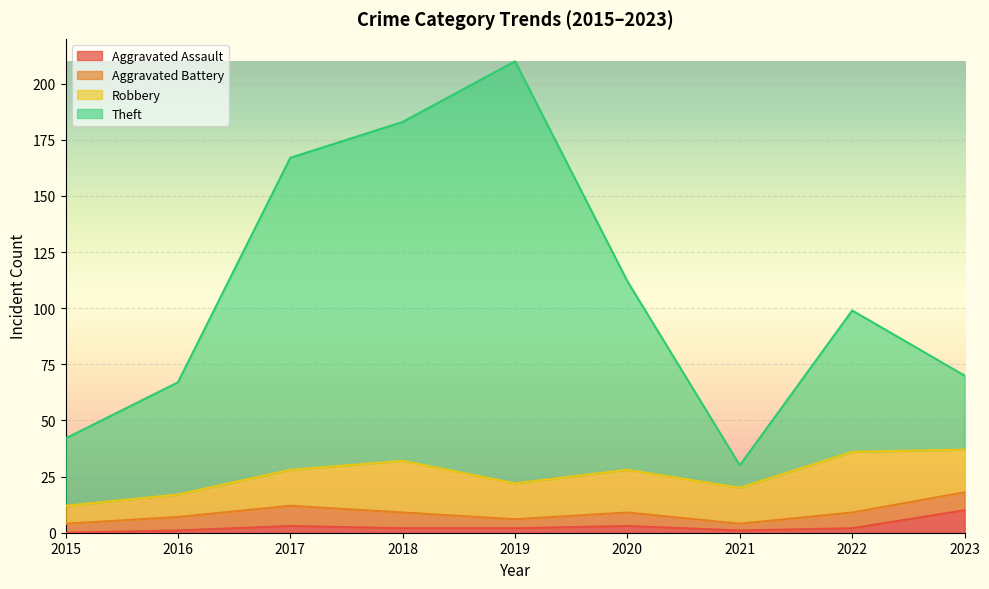

How many lines are shown in the chart?

4